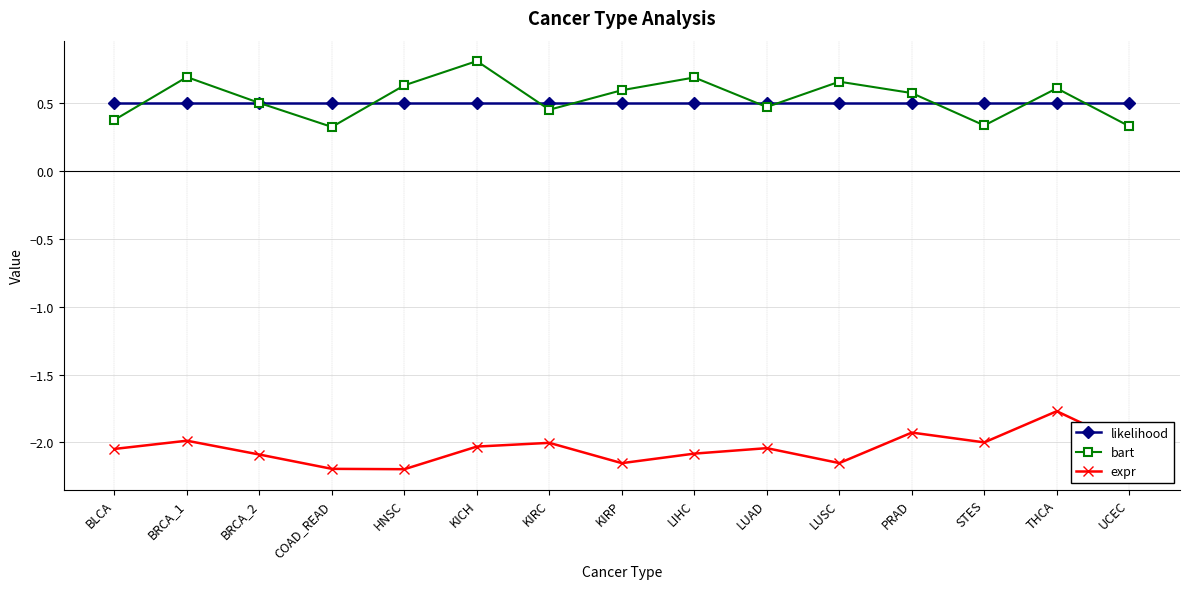

How many bart values are between 0 and 1?

15